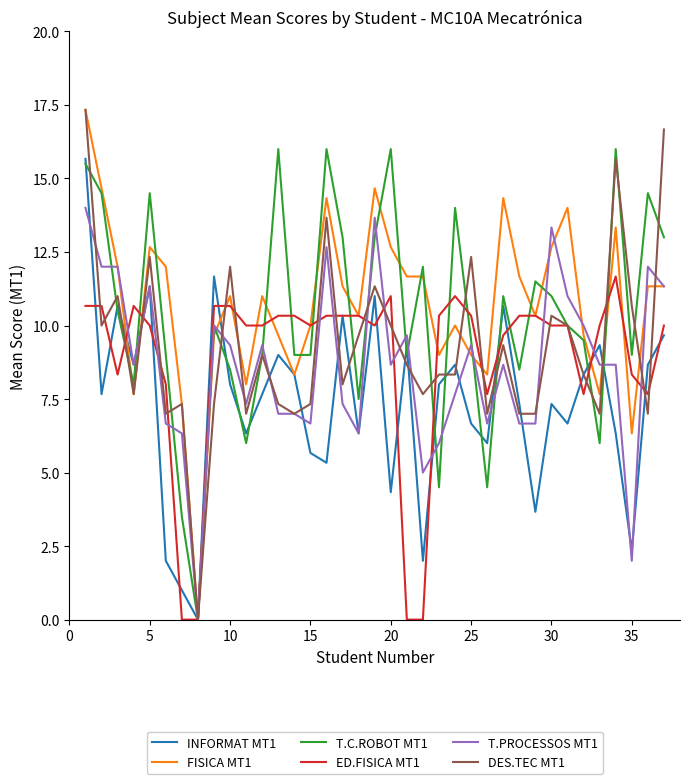

What is the maximum value shown in the chart?

17.3